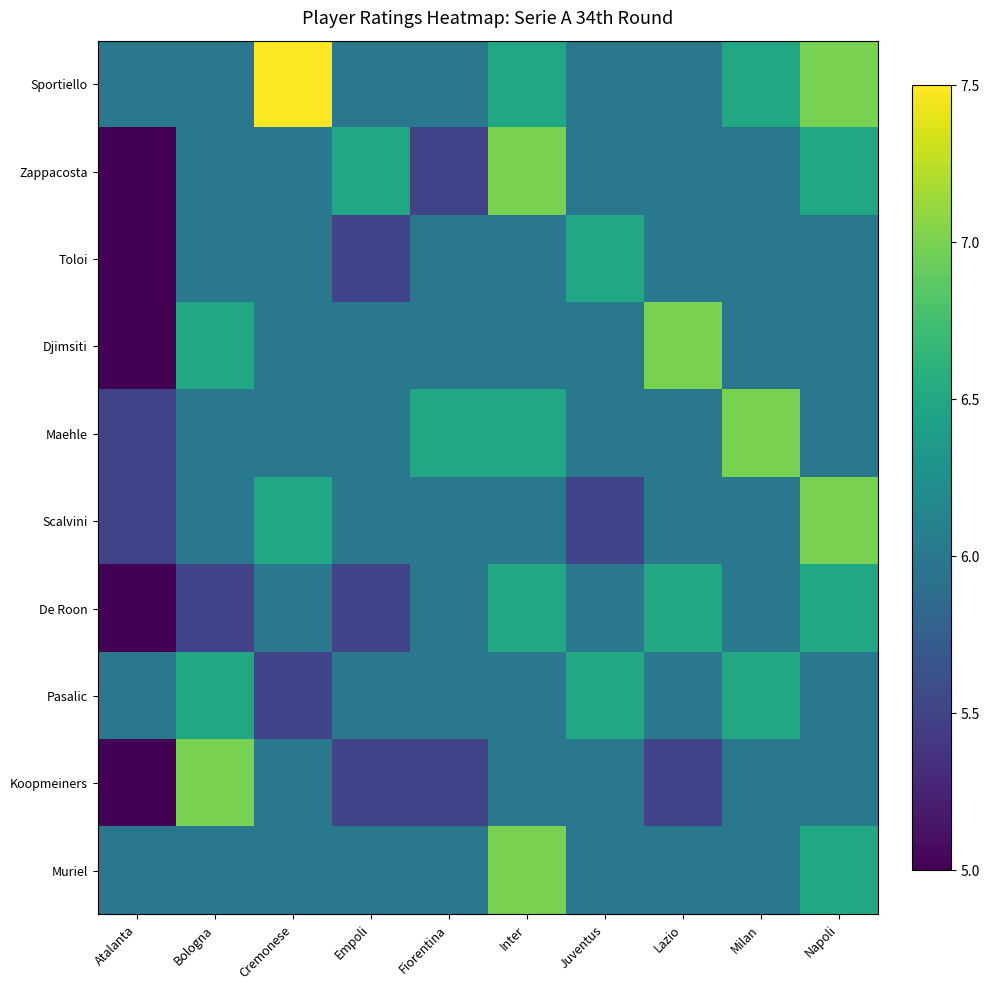

At which category is the sum across all series the highest?

Inter